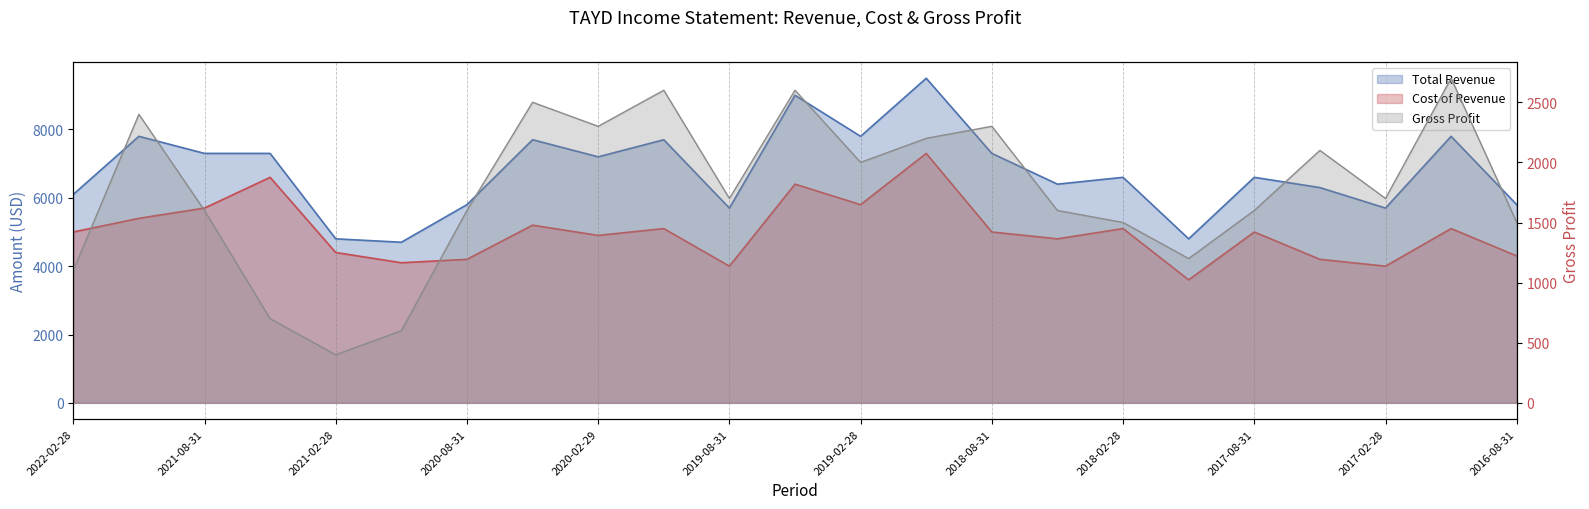

What is the sum of the Cost of Revenue values at 2018-02-28 and 2019-05-31?

11500